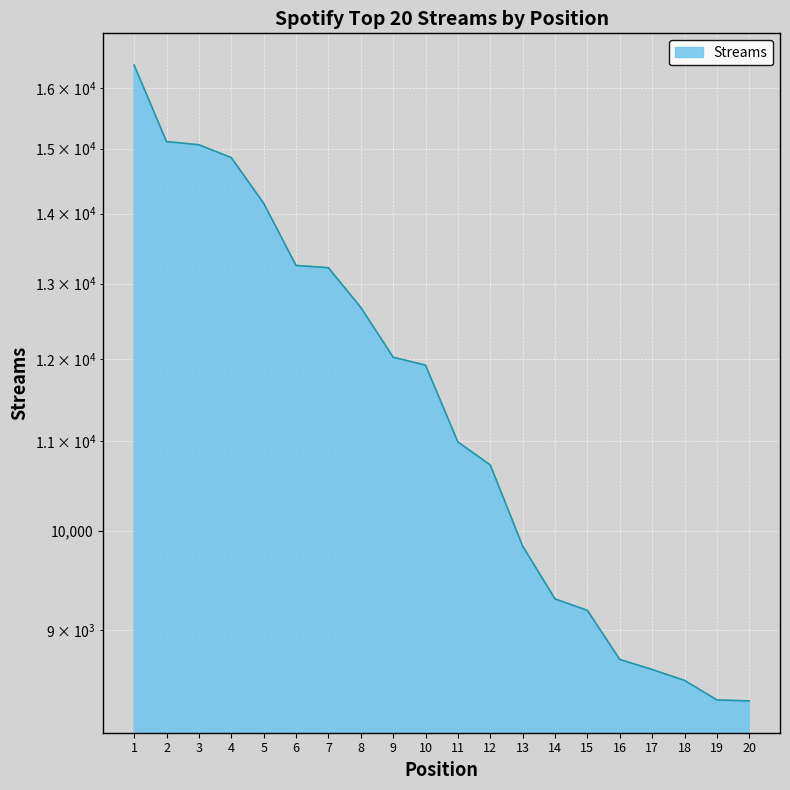

List the labels in order of value, largest first.

1, 2, 3, 4, 5, 6, 7, 8, 9, 10, 11, 12, 13, 14, 15, 16, 17, 18, 19, 20